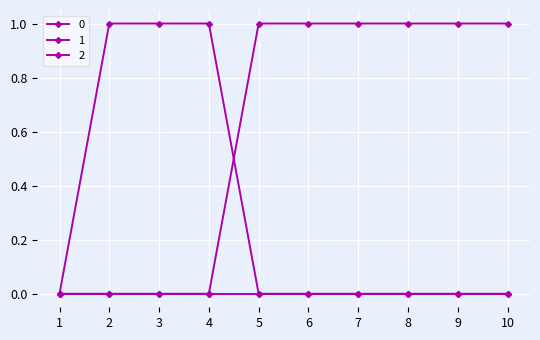

How many lines are shown in the chart?

3